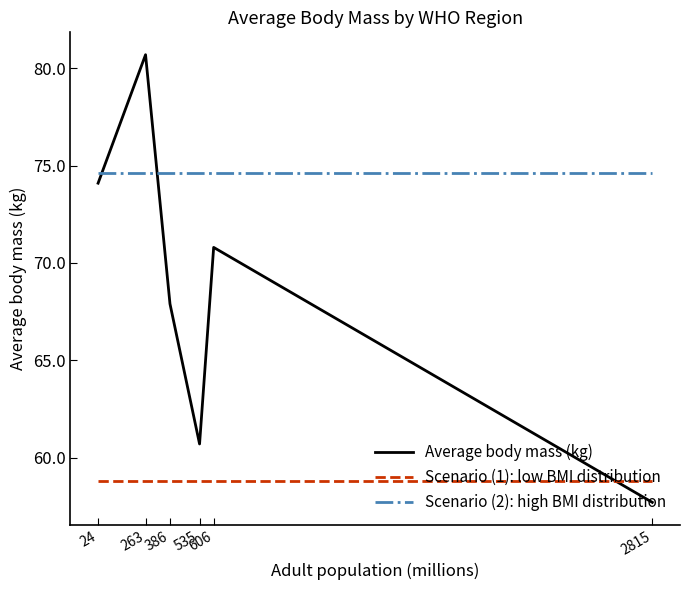

List the labels in order of Average body mass (kg) value, largest first.

263, 24, 606, 386, 535, 2815